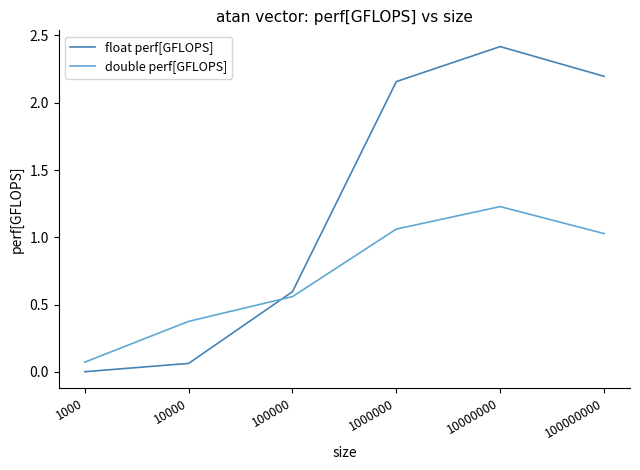

True or false: float perf[GFLOPS] has a value of 0.2 at 100000.

False